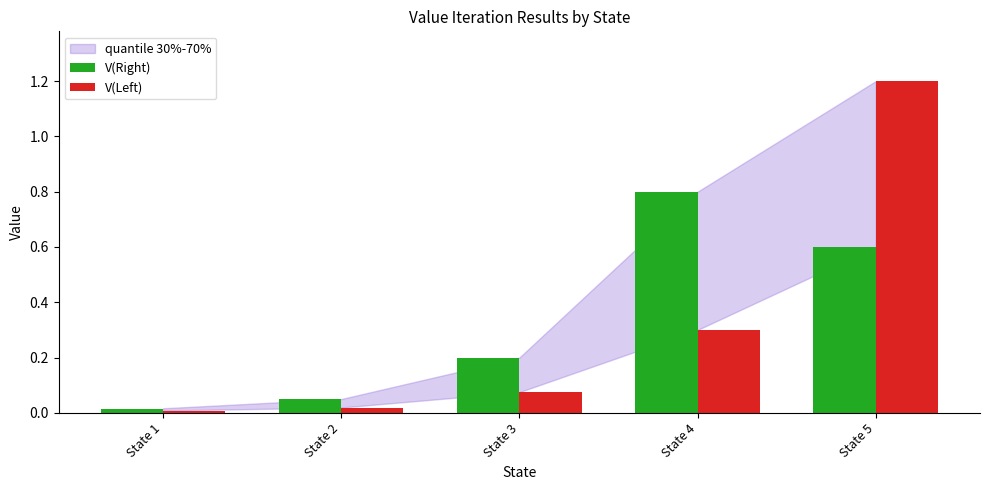

True or false: V(Right) has a value of 0.3 at State 3.

False